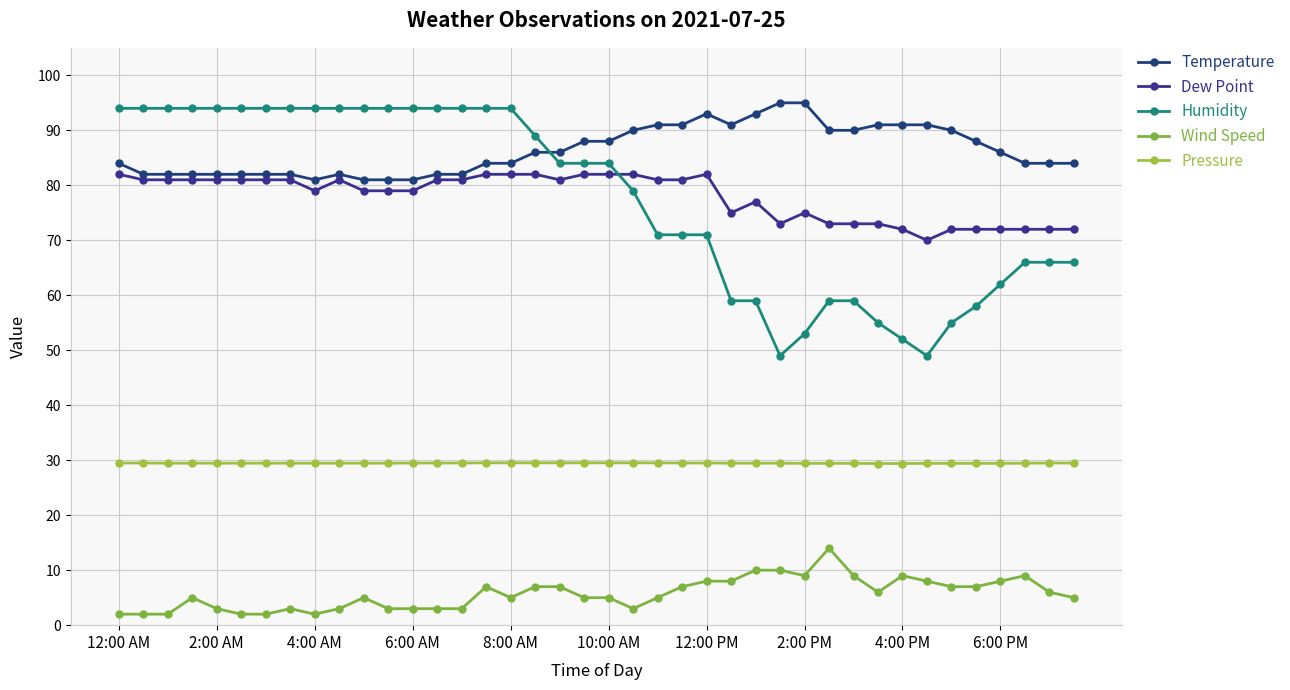

True or false: Wind Speed and Temperature cross at least once.

False